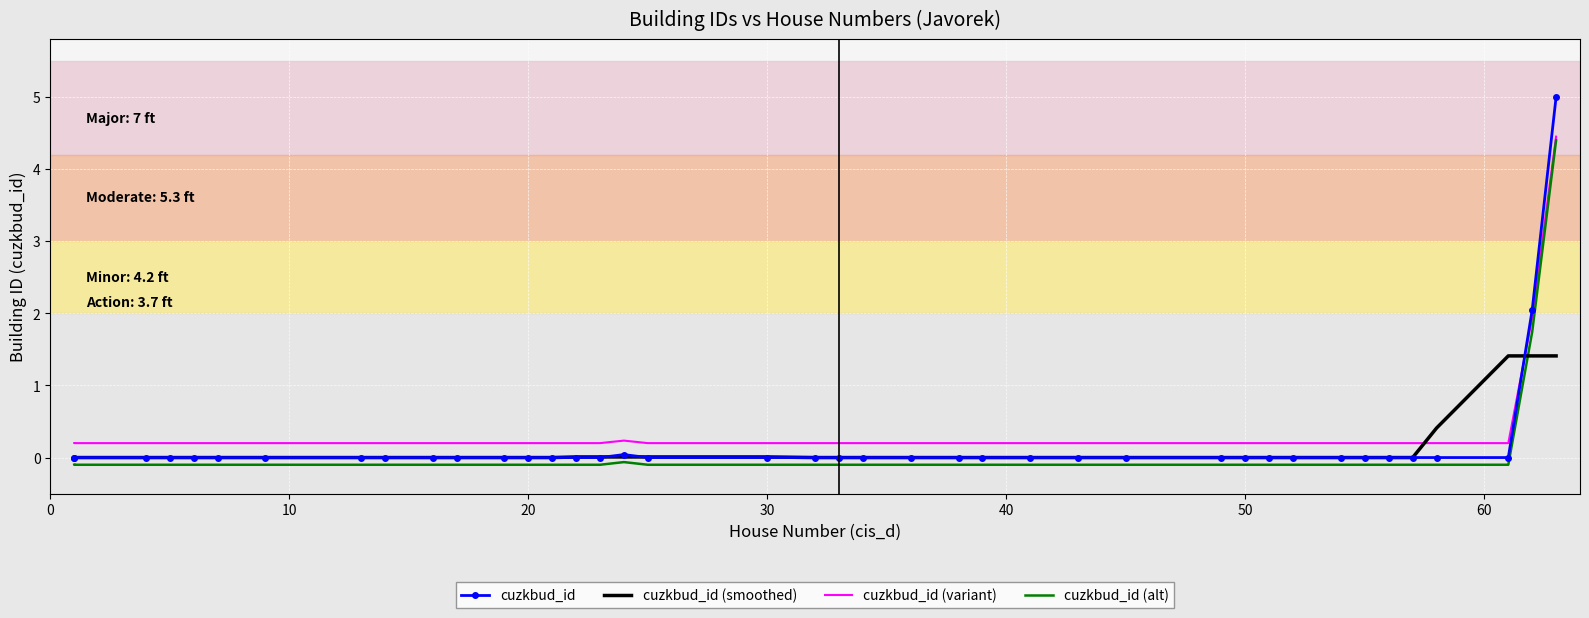

Which series has the largest range (max minus min)?

cuzkbud_id